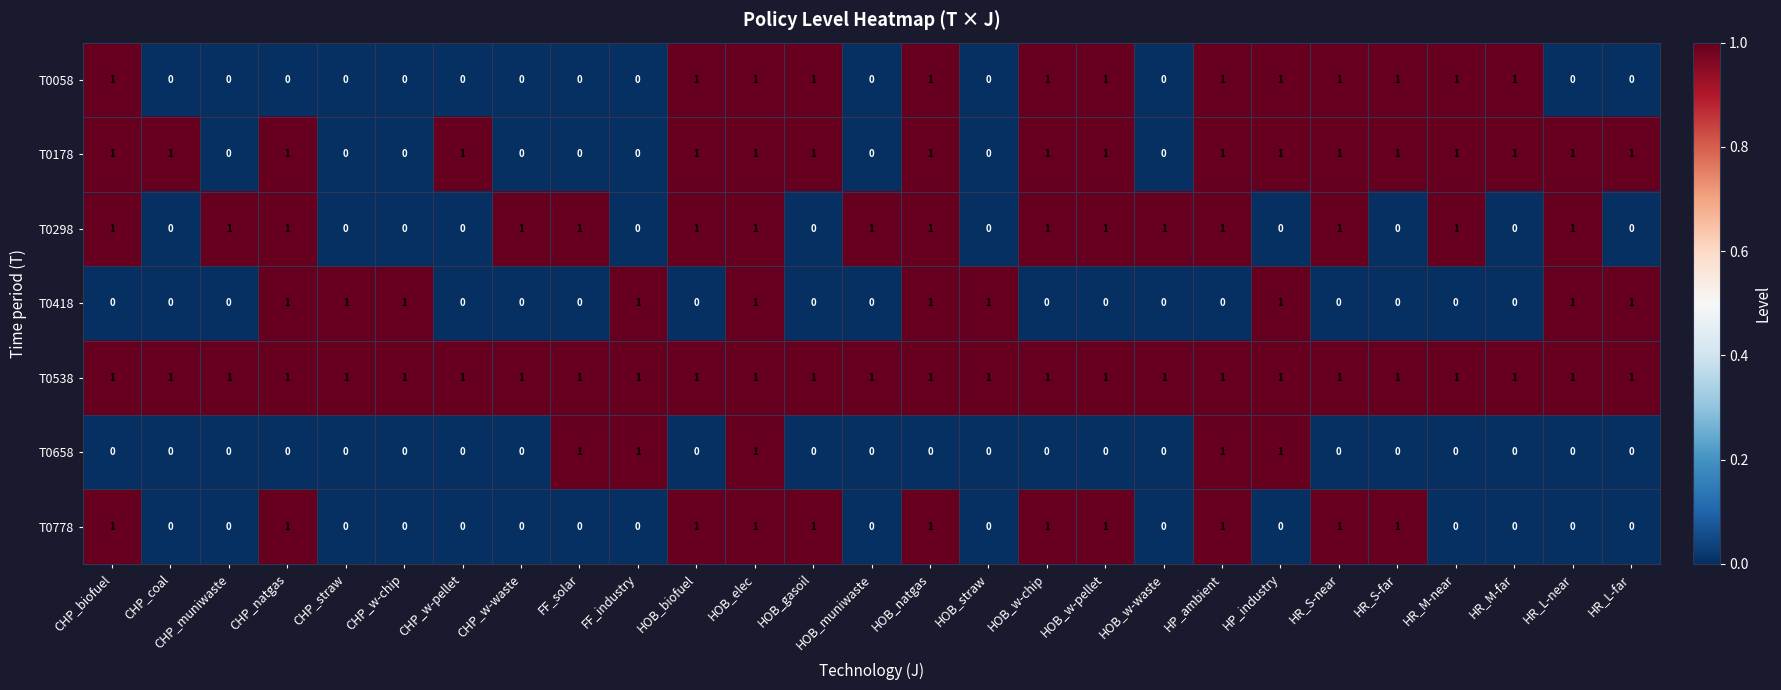

Count the T0298 values in the range 0 to 1.

27